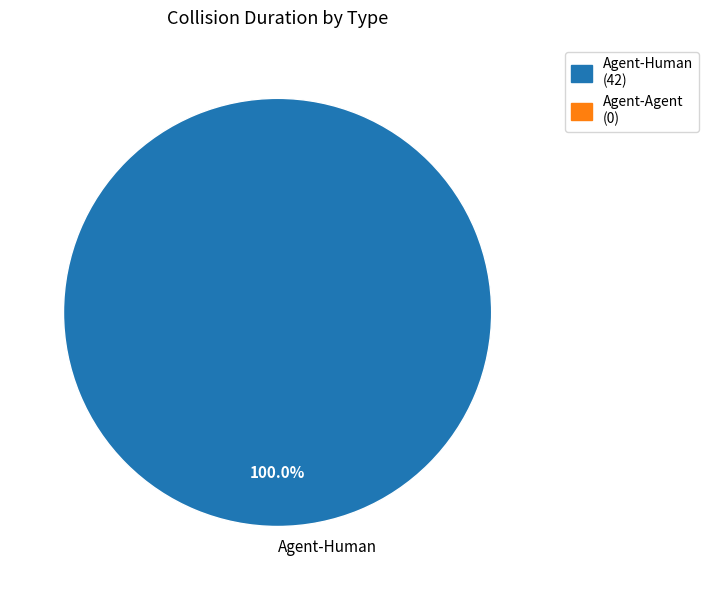

Rank the categories by value from highest to lowest.

Agent-Human